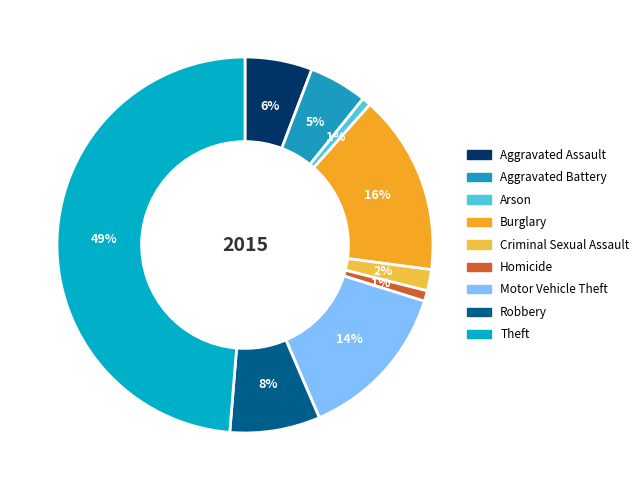

Is the sum of Aggravated Battery and Aggravated Assault greater than half?

No